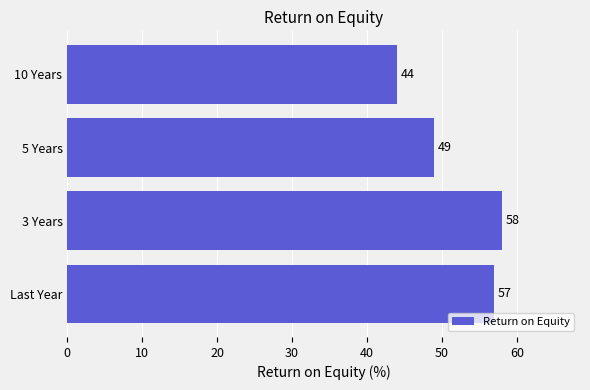

What is the greatest value displayed?

58